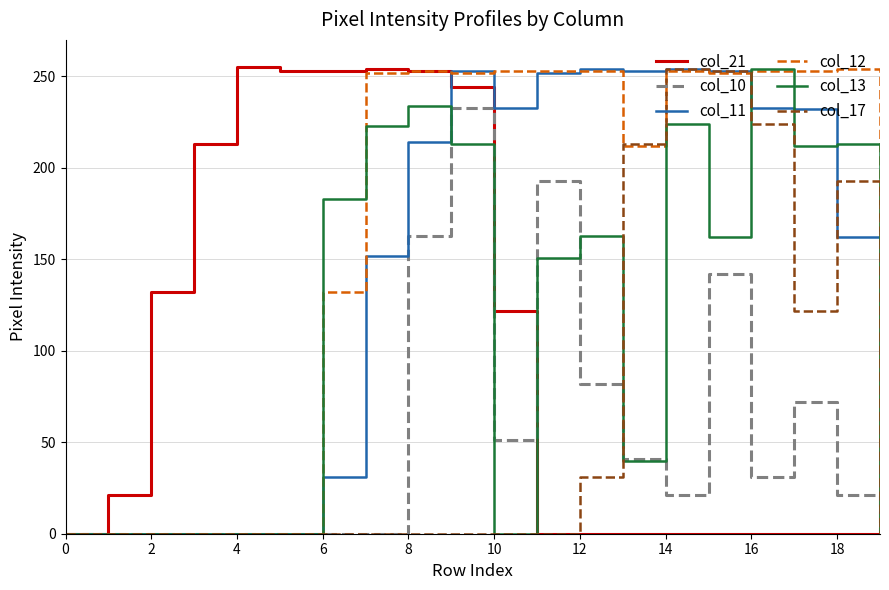

Which series has the largest total across all categories?

col_12